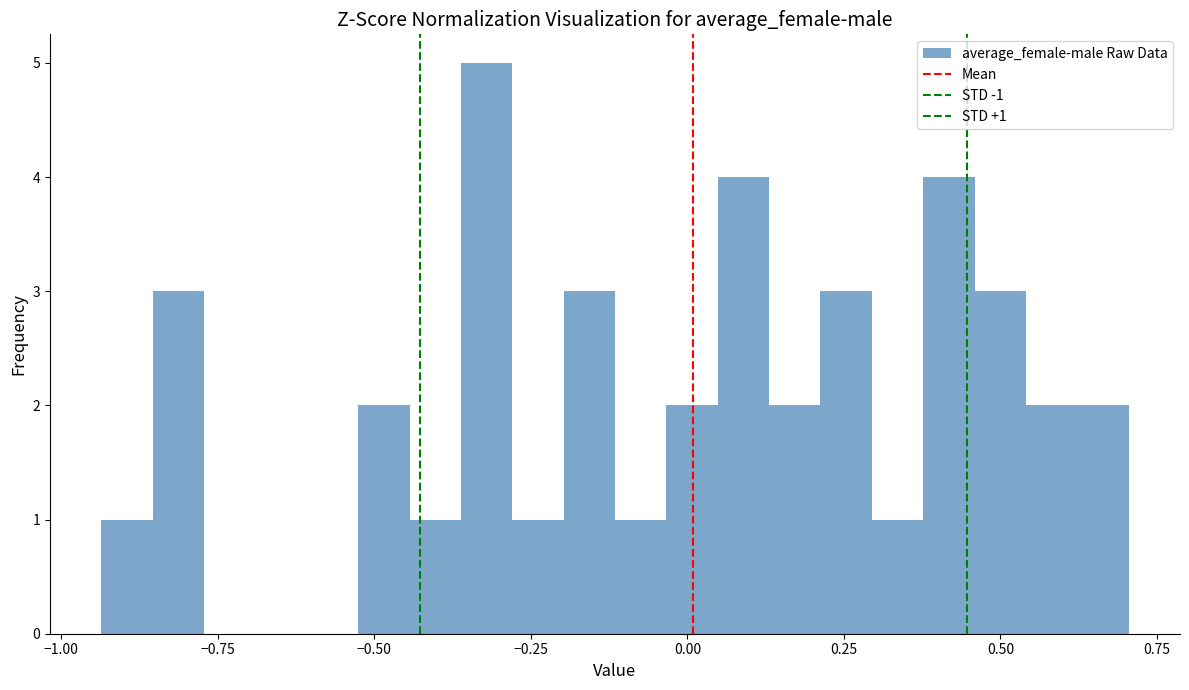

Read against the x-axis, roughly where is the centre of the tallest bar?

-0.30